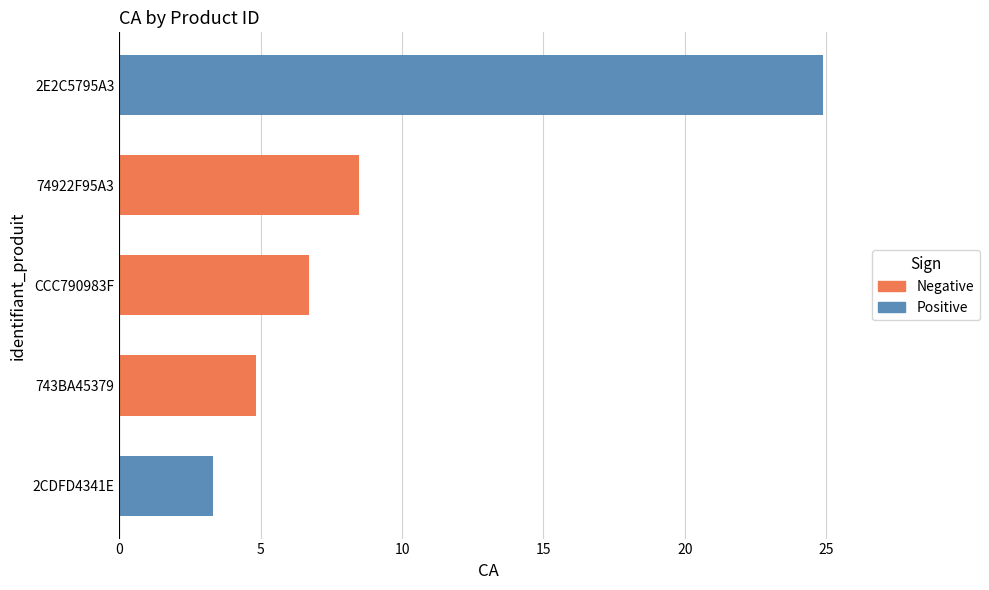

How many distinct data groups are displayed?

1